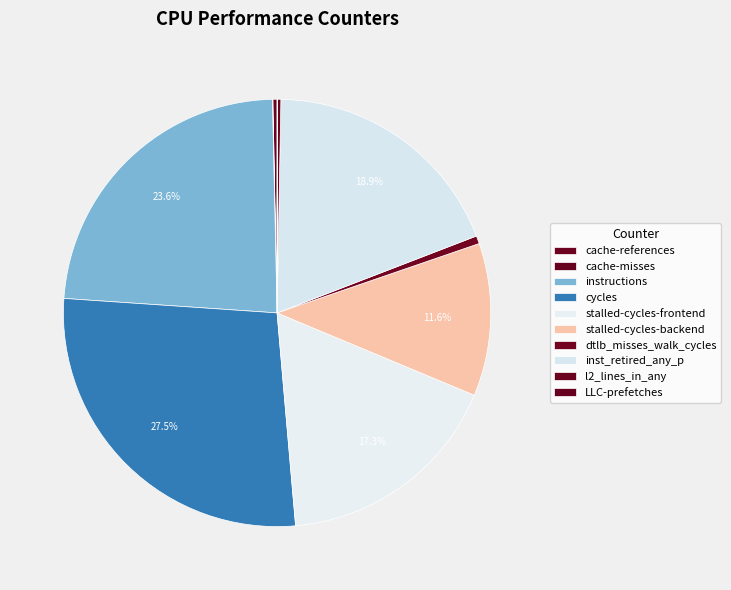

Does cache-misses represent more than half of the total?

No